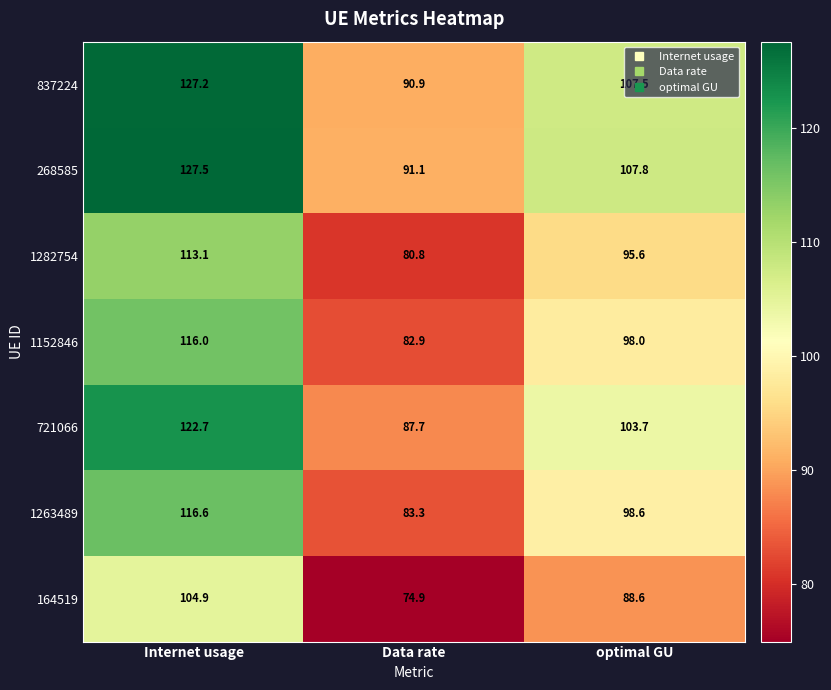

At optimal GU, list the series in order from smallest to largest.

164519, 1282754, 1152846, 1263489, 721066, 837224, 268585